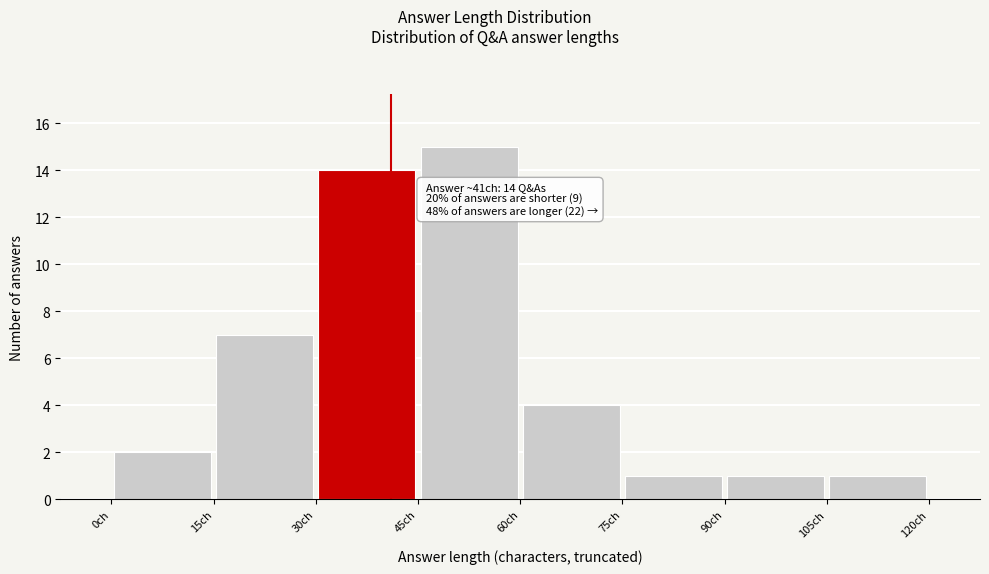

Which range on the x-axis has the tallest bar?

45 to 60